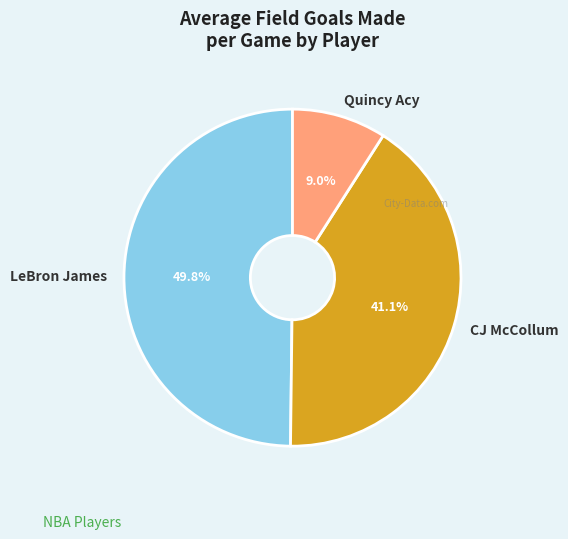

Is there any slice that represents more than half of the pie?

No